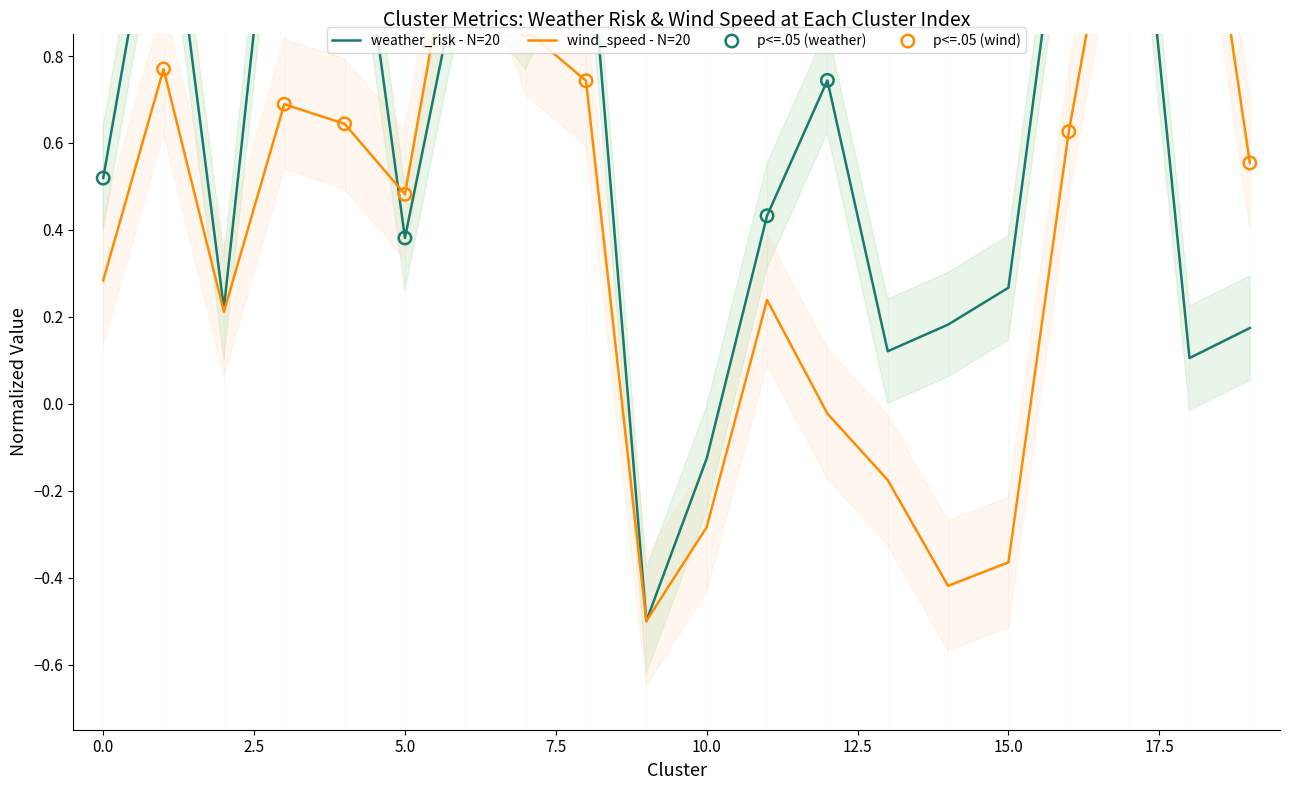

Which series reaches the maximum Y coordinate?

weather_risk